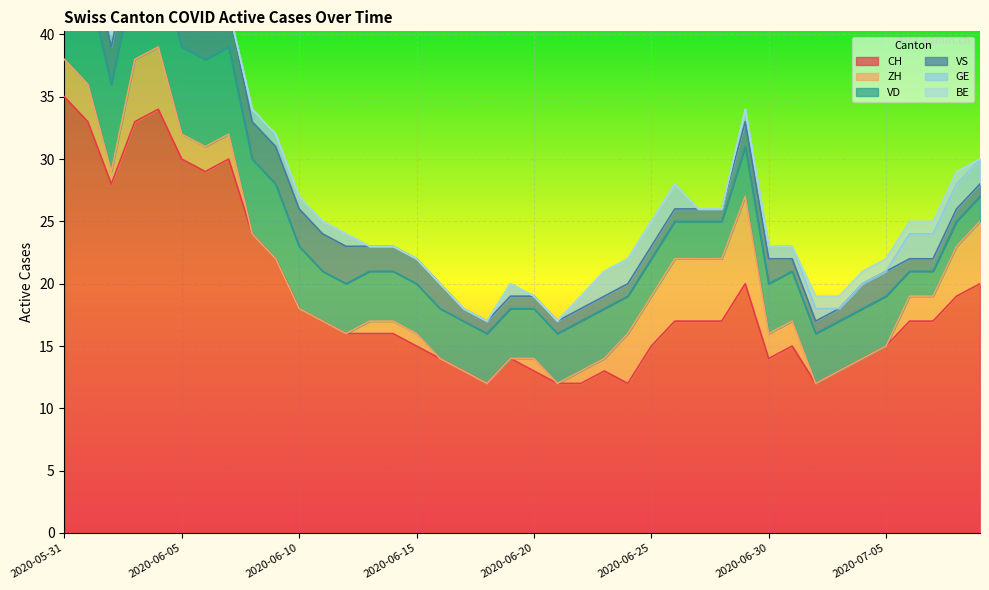

At which category is the sum across all series the highest?

2020-05-31